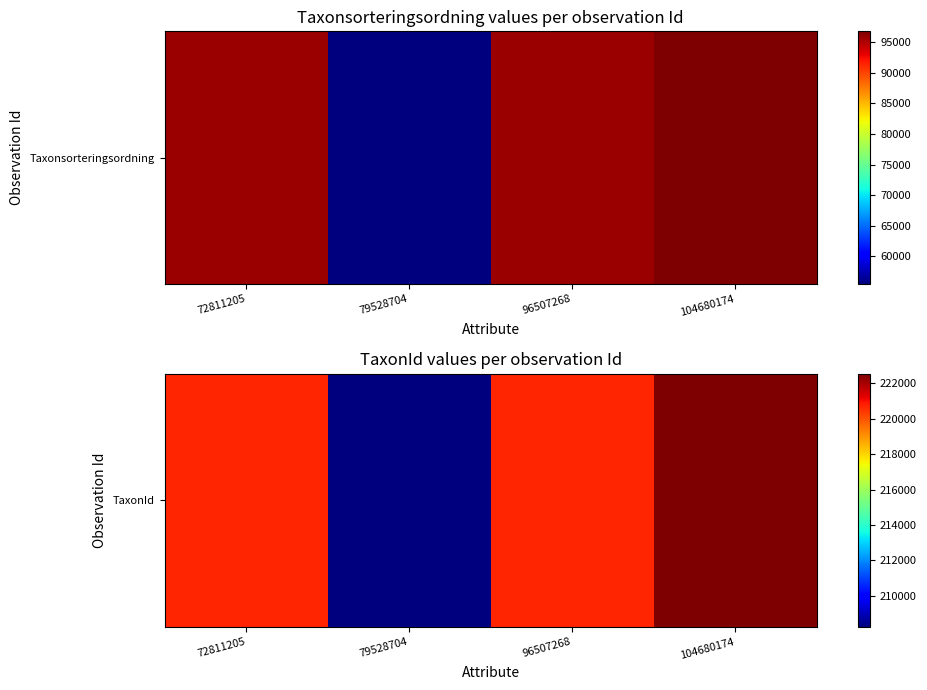

What value does the data have at 72811205?

220686